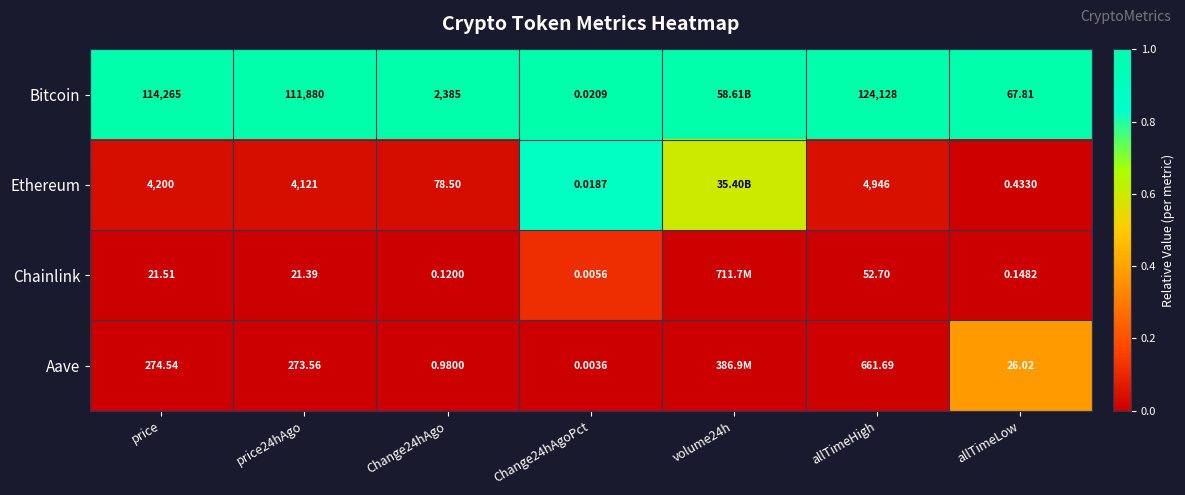

How many categories are shown in the chart?

7